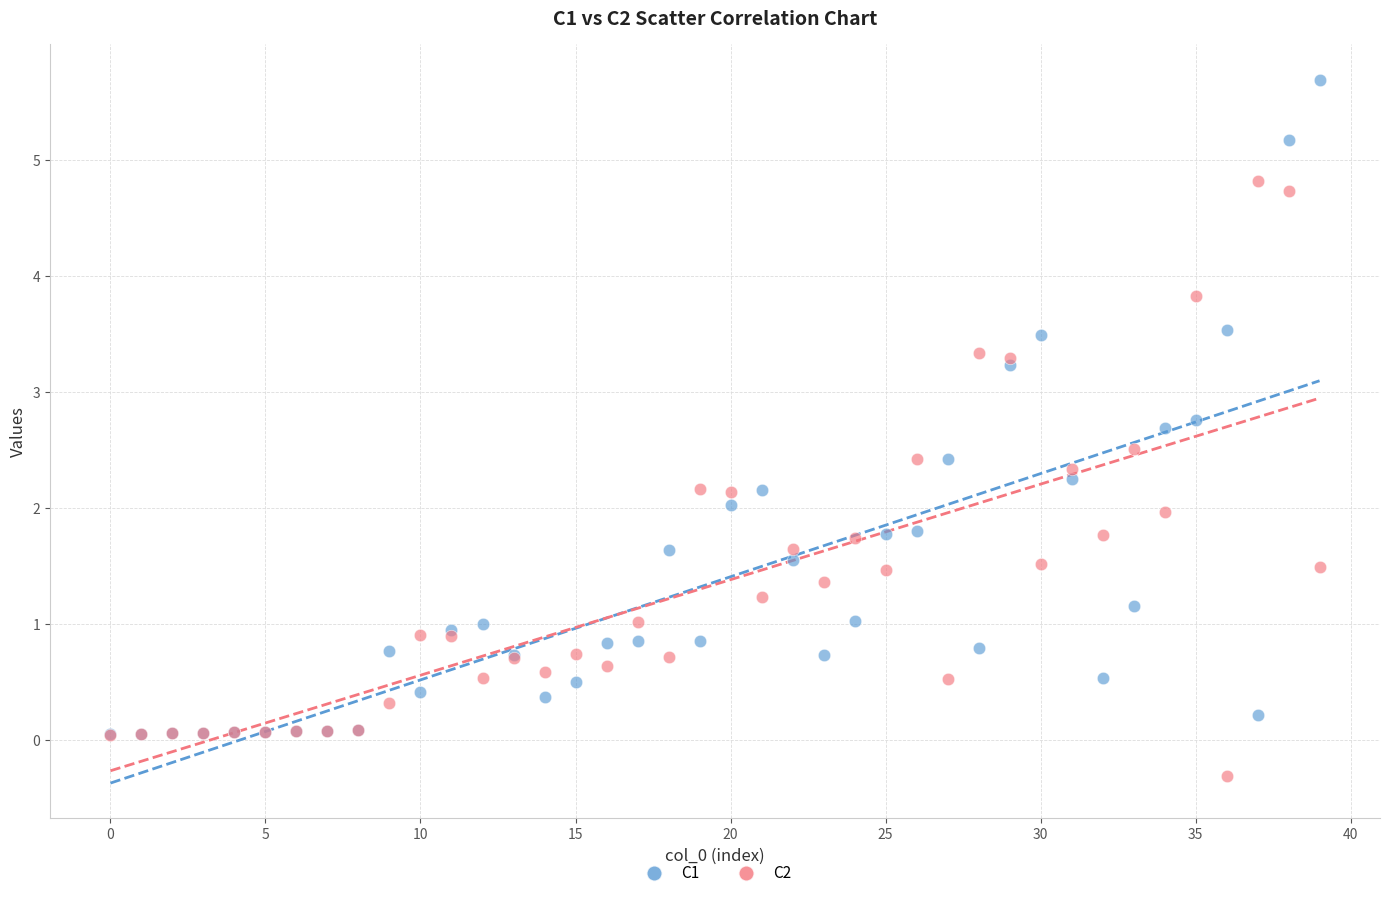

Which series contains the lowest Y value?

C2